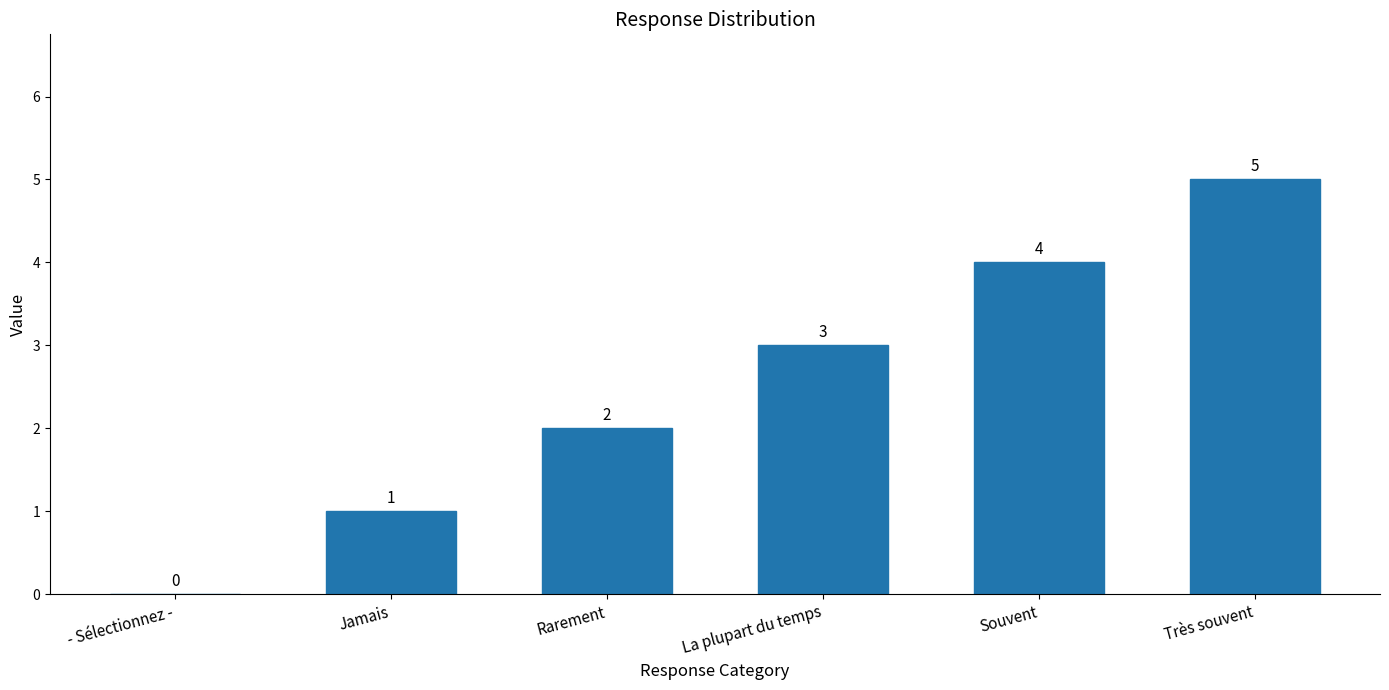

What is the sum of the values at Souvent and La plupart du temps?

7